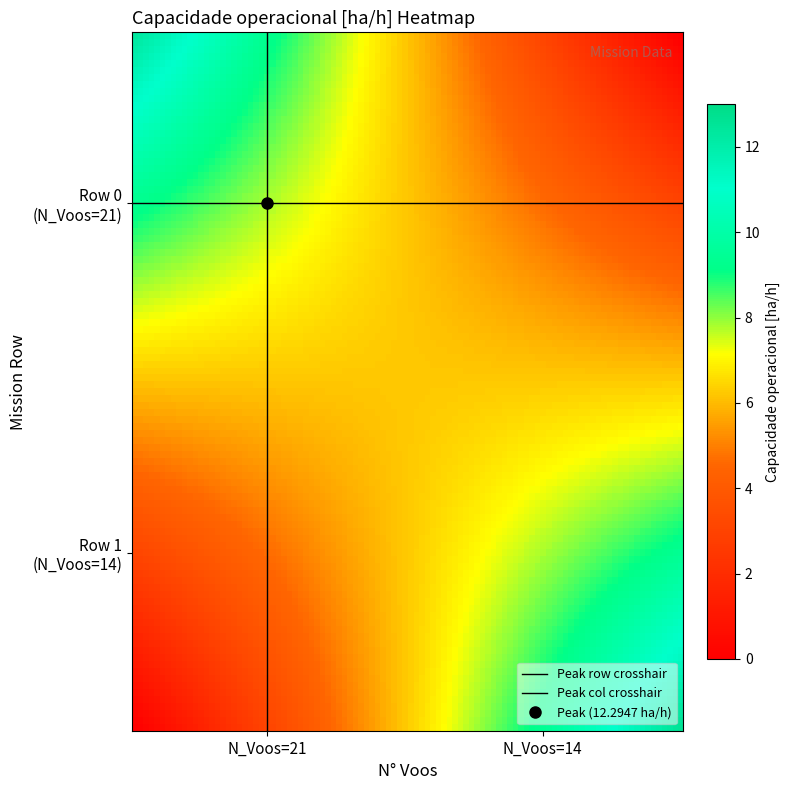

How many categories are shown in the chart?

2